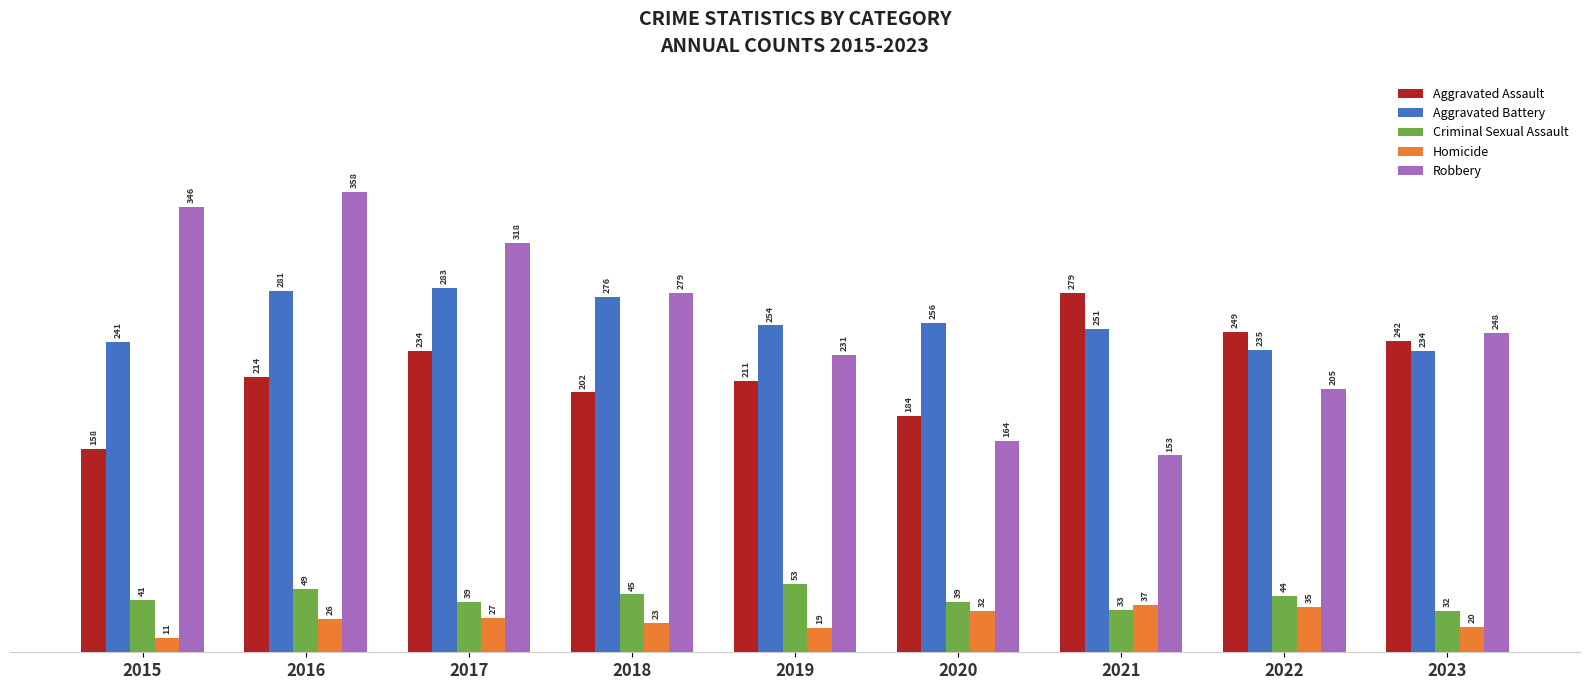

Which series changed the most between 2020 and 2023?

Robbery